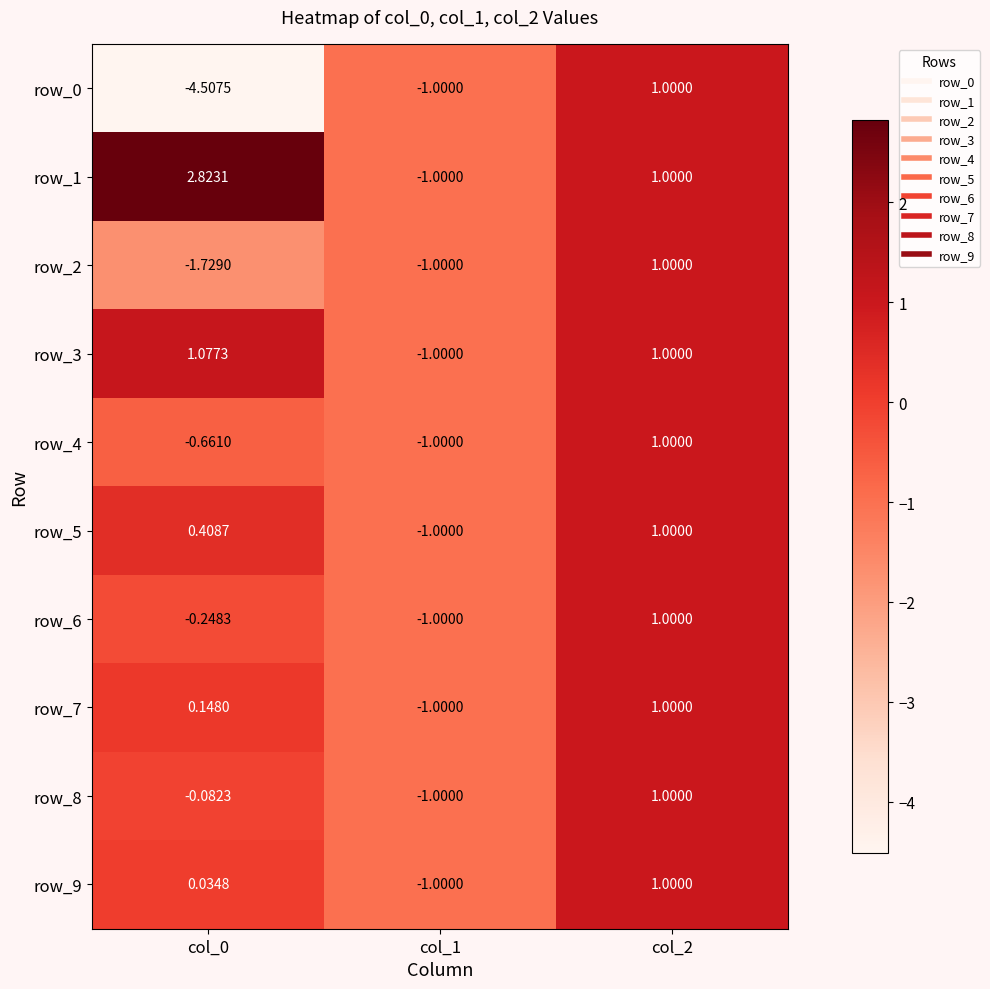

Reading left to right, what are all the values shown in this chart?

row_0: -4.5	-1.0	1.0
row_1: 2.8	-1.0	1.0
row_2: -1.7	-1.0	1.0
row_3: 1.1	-1.0	1.0
row_4: -0.7	-1.0	1.0
row_5: 0.4	-1.0	1.0
row_6: -0.2	-1.0	1.0
row_7: 0.1	-1.0	1.0
row_8: -0.1	-1.0	1.0
row_9: 0.0	-1.0	1.0